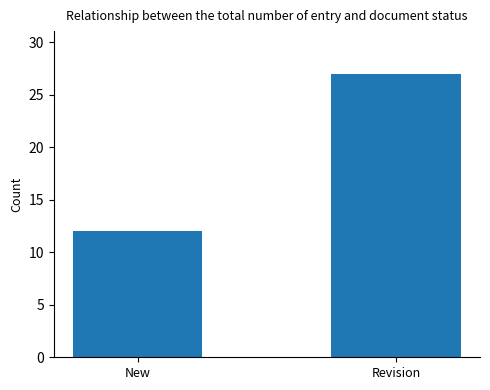

How many bars are there in total?

2